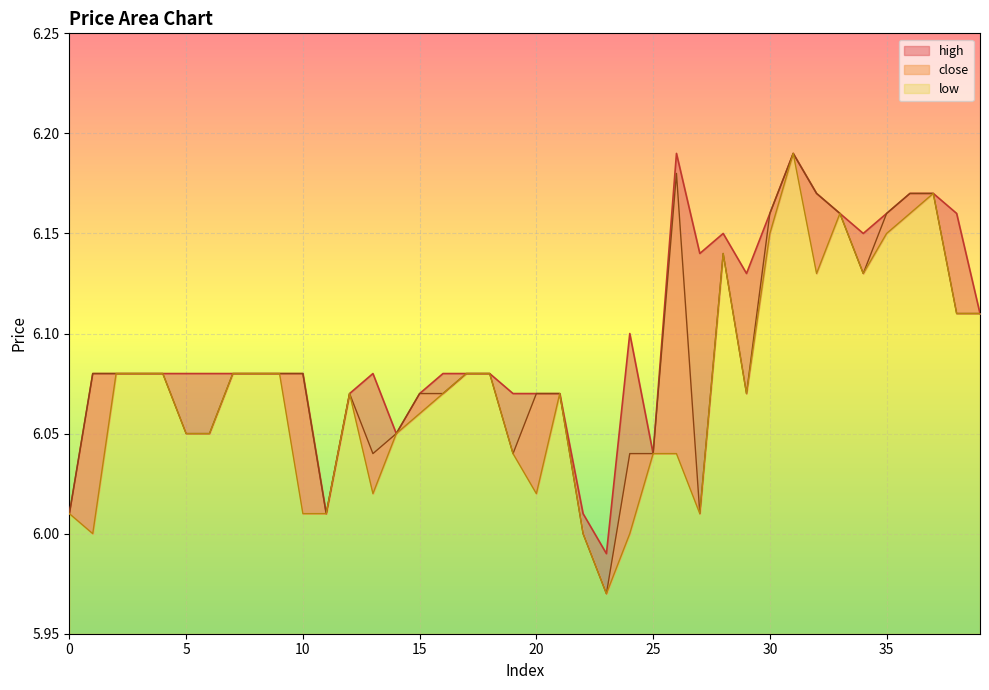

Rank the categories by close value from highest to lowest.

31, 26, 32, 36, 37, 30, 33, 35, 28, 34, 38, 39, 1, 2, 3, 4, 7, 8, 9, 10, 17, 18, 12, 15, 16, 20, 21, 29, 5, 6, 14, 13, 19, 24, 25, 0, 11, 27, 22, 23